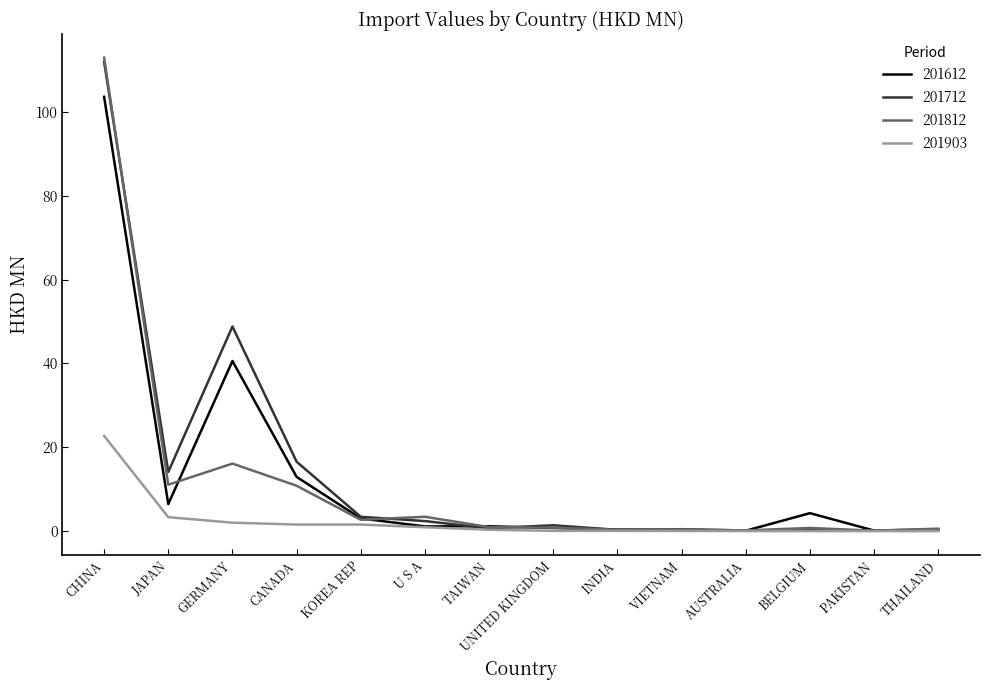

How many lines are shown in the chart?

4